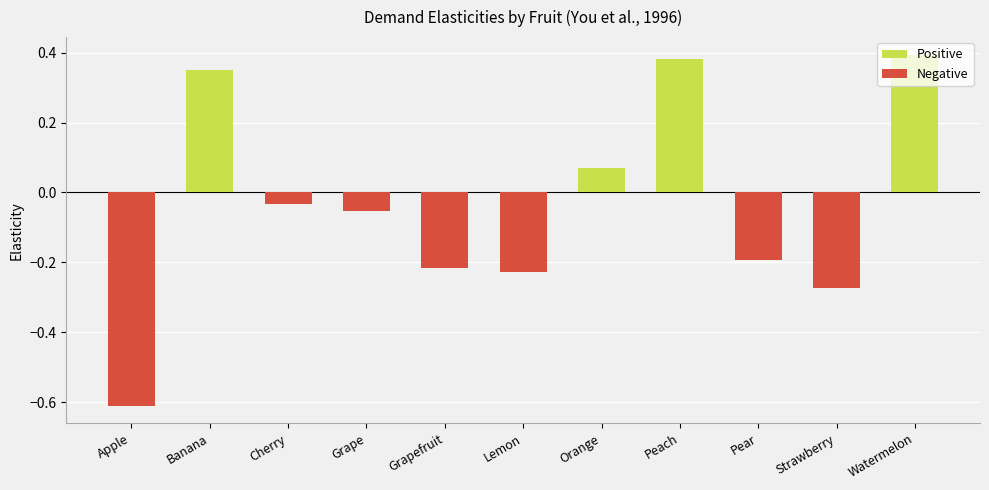

What is the difference between the maximum and minimum values?

1.0